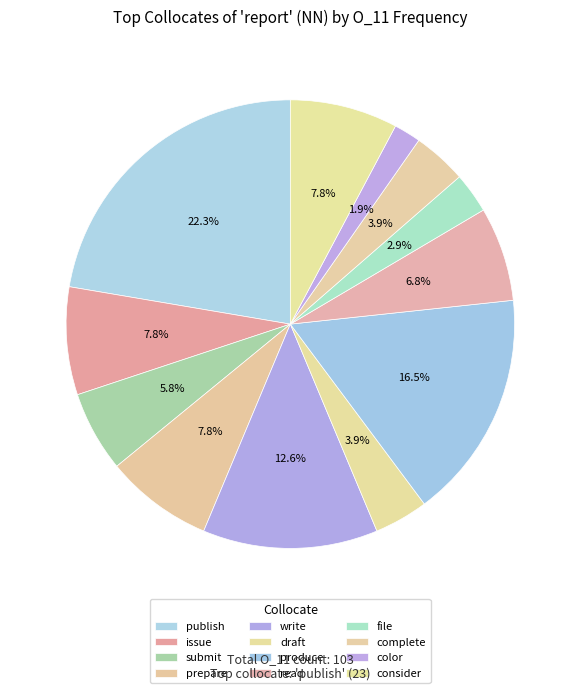

Approximately how many times larger is the value at read compared to color?

3.5